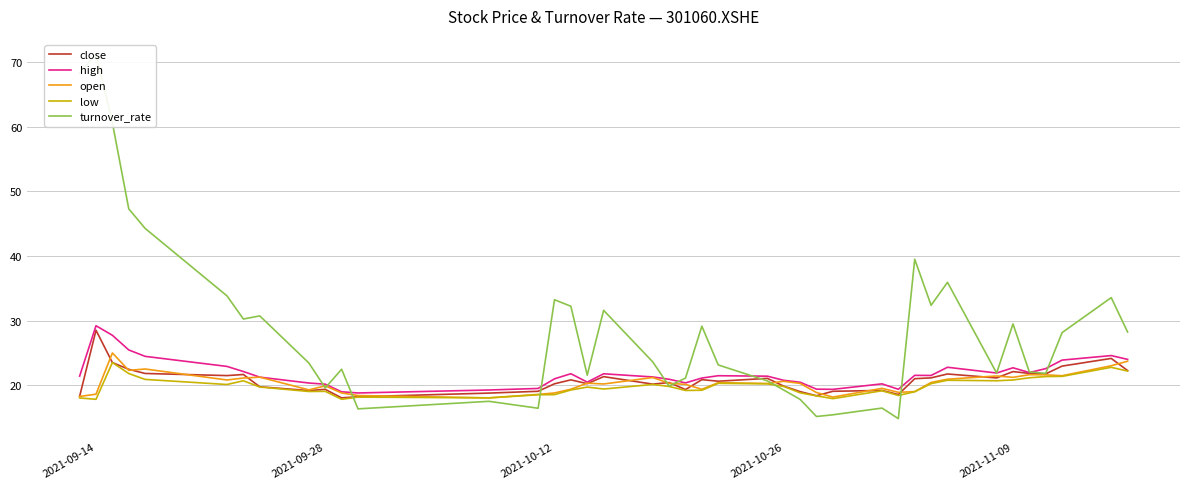

List the series in order of their peak value, highest first.

turnover_rate, high, close, open, low